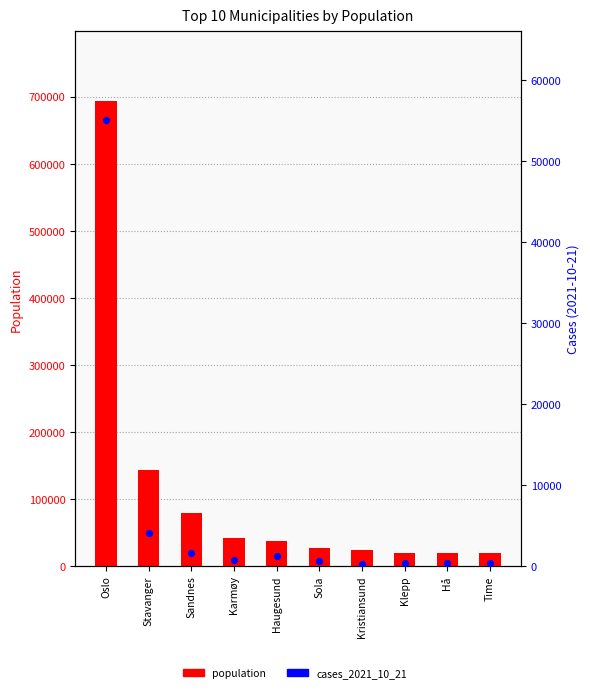

At how many categories does at least one series exceed 165727?

1